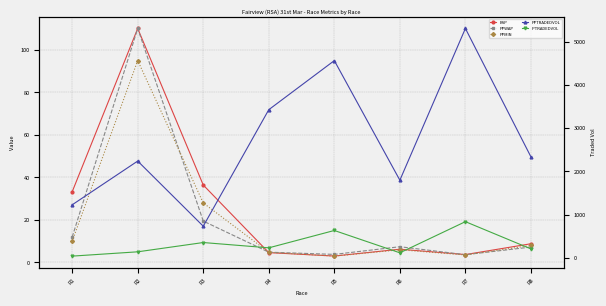

The value of PPMIN at R6 is 9.7. True or false?

False